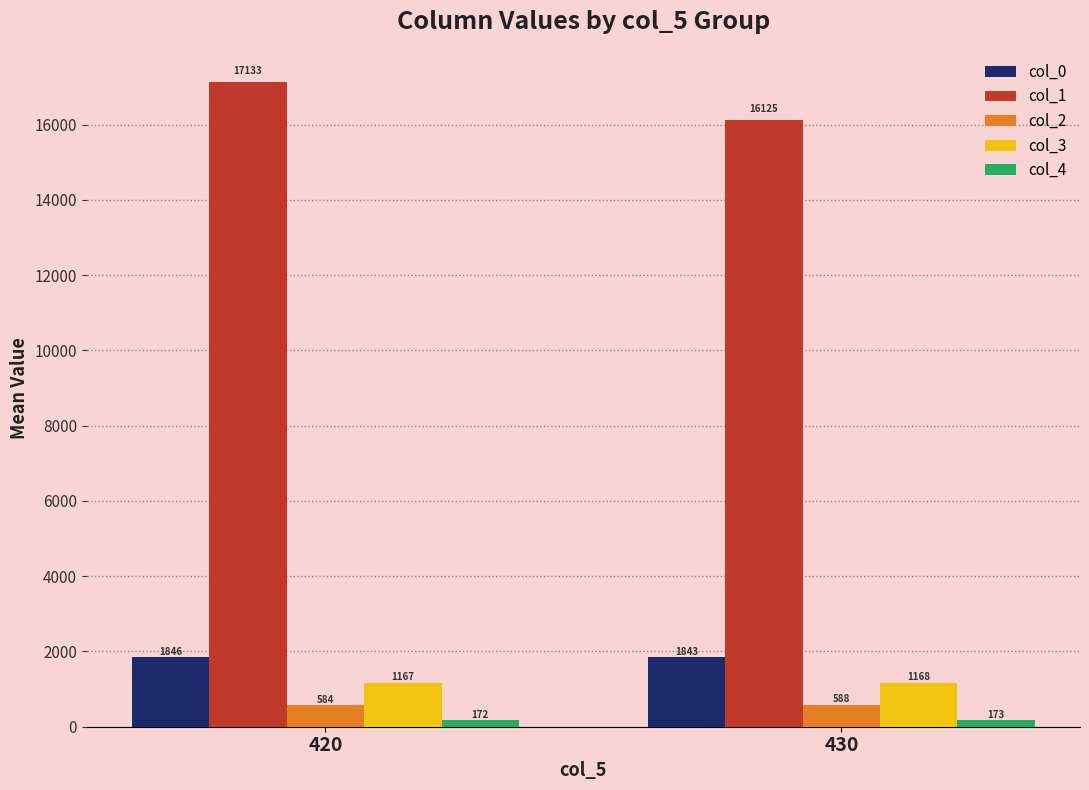

How many data points in col_2 are less than 588?

1